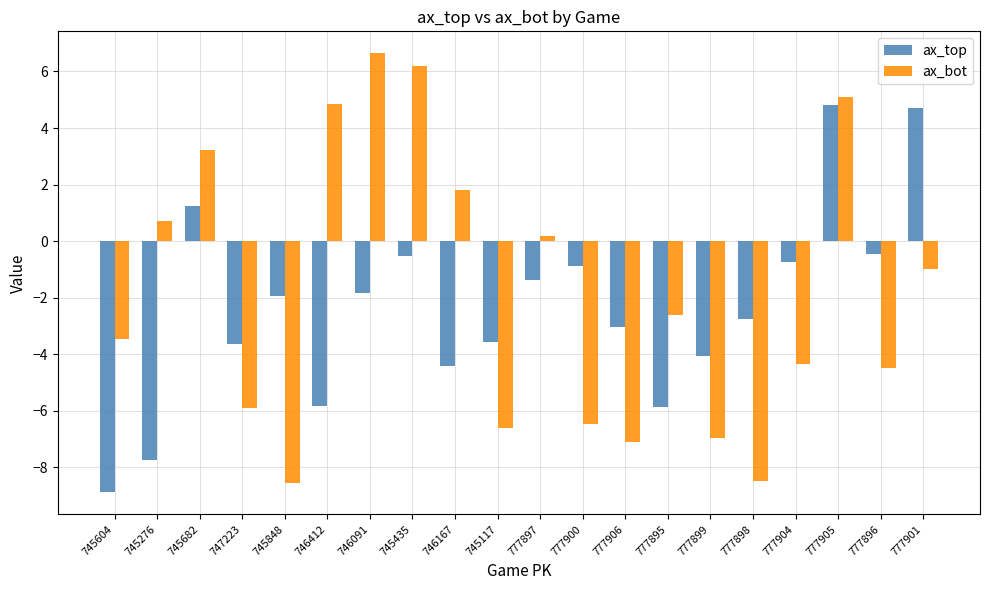

What is the value of the ax_bot bar at the 14th from the left?

-2.6